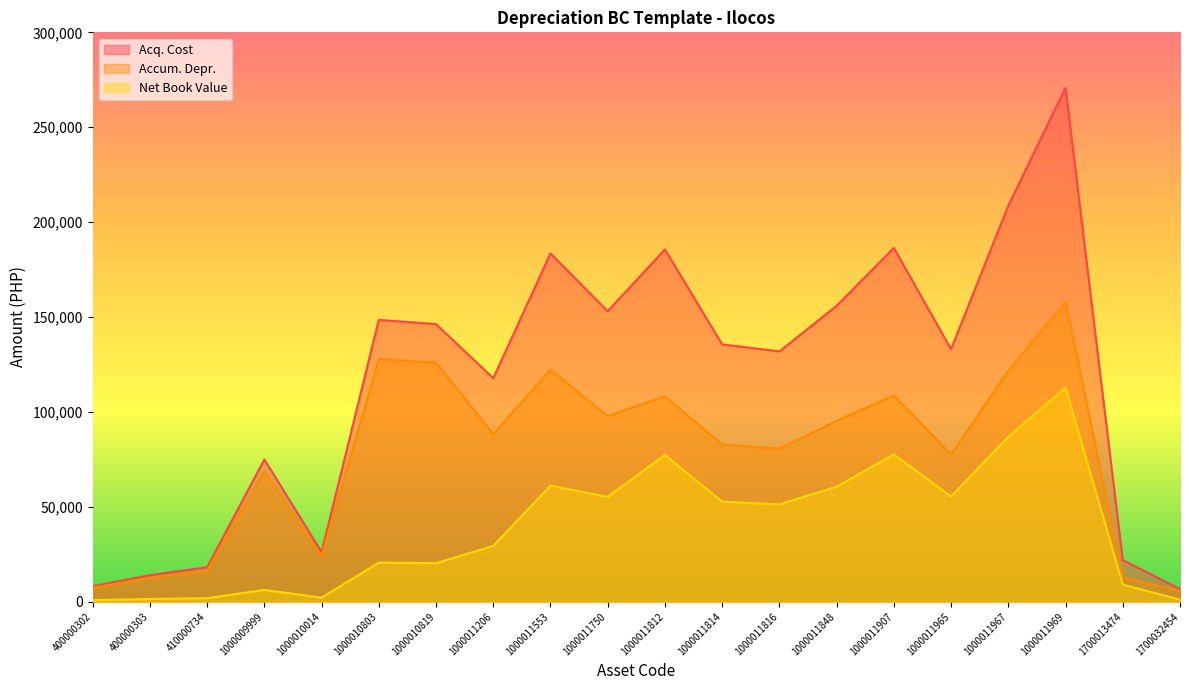

Reading left to right, extract all data points from this chart.

Acq. Cost: 400000302=8200.0	400000303=14000.0	410000734=18220.0	1000009999=75000.0	1000010014=26200.0	1000010803=148500.0	1000010819=146300.0	1000011206=117800.0	1000011553=183500.0	1000011750=153100.0	1000011812=185600.0	1000011814=135600.0	1000011816=131900.0	1000011848=155900.0	1000011907=186400.0	1000011965=133100.0	1000011967=208700.0	1000011969=270800.0	1700013474=22000.0	1700032454=6700.0
Accum. Depr.: 400000302=7345.8	400000303=12541.7	410000734=16322.1	1000009999=68750.0	1000010014=24016.7	1000010803=127875.0	1000010819=125980.6	1000011206=88350.0	1000011553=122333.3	1000011750=97813.9	1000011812=108266.7	1000011814=82866.7	1000011816=80605.6	1000011848=95272.2	1000011907=108733.3	1000011965=77641.7	1000011967=121741.7	1000011969=157966.7	1700013474=12964.3	1700032454=5583.3
Net Book Value: 400000302=854.2	400000303=1458.3	410000734=1897.9	1000009999=6250.0	1000010014=2183.3	1000010803=20625.0	1000010819=20319.4	1000011206=29450.0	1000011553=61166.7	1000011750=55286.1	1000011812=77333.3	1000011814=52733.3	1000011816=51294.4	1000011848=60627.8	1000011907=77666.7	1000011965=55458.3	1000011967=86958.3	1000011969=112833.3	1700013474=9035.7	1700032454=1116.7